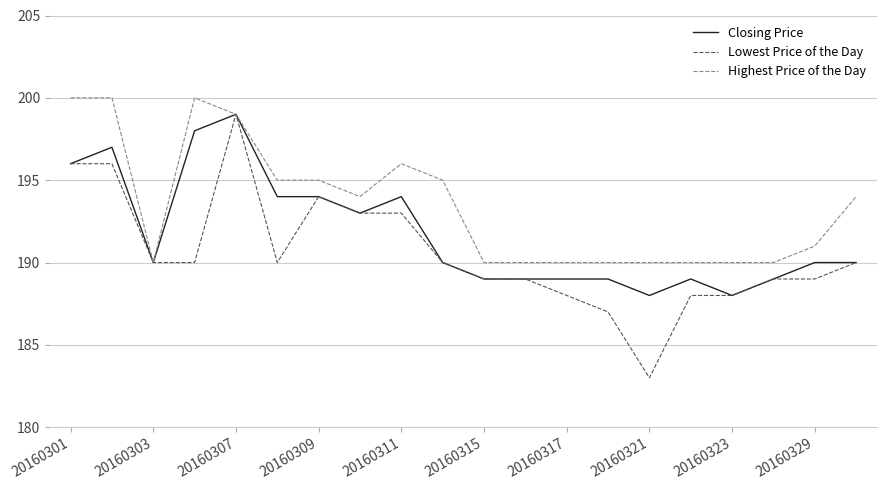

Which series has the largest range (max minus min)?

Lowest Price of the Day